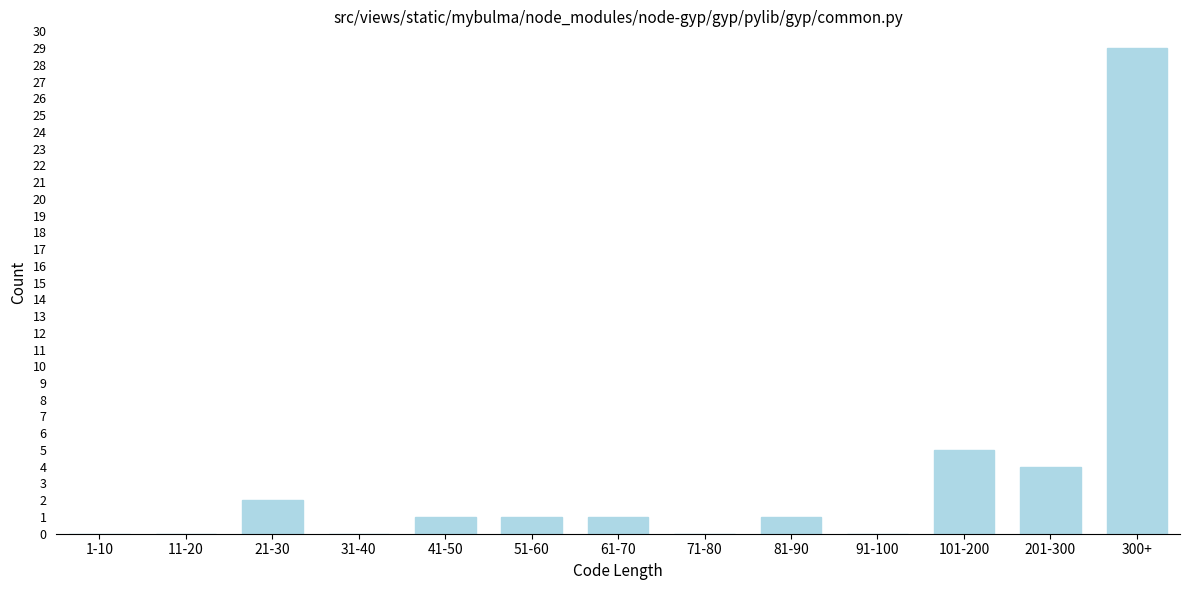

Reading left to right, list all the values displayed in this chart.

1-10=0	11-20=0	21-30=2	31-40=0	41-50=1	51-60=1	61-70=1	71-80=0	81-90=1	91-100=0	101-200=5	201-300=4	300+=29